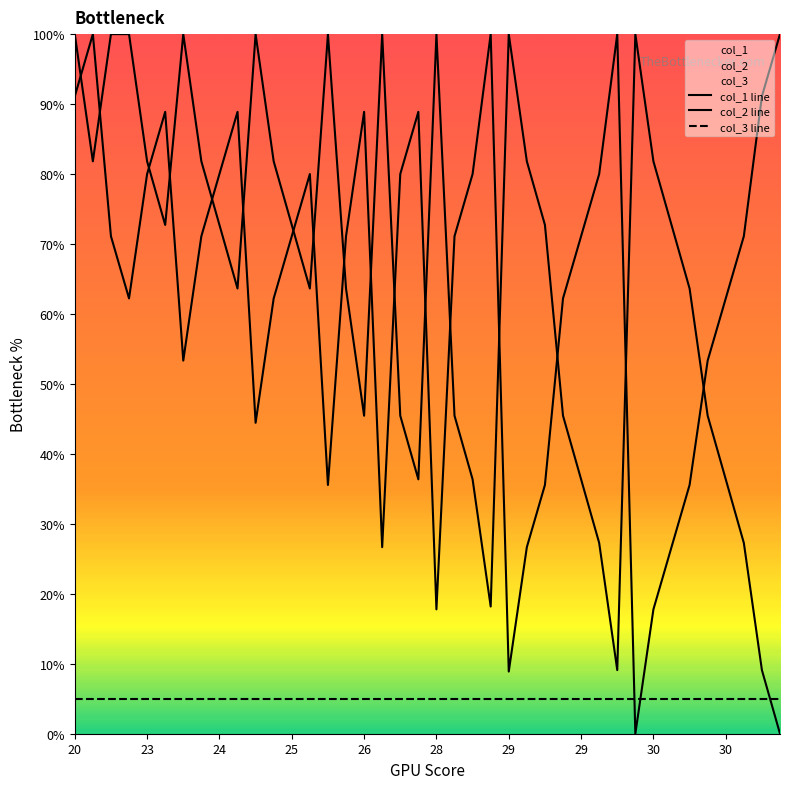

How many data points in col_1 are less than 71?

17